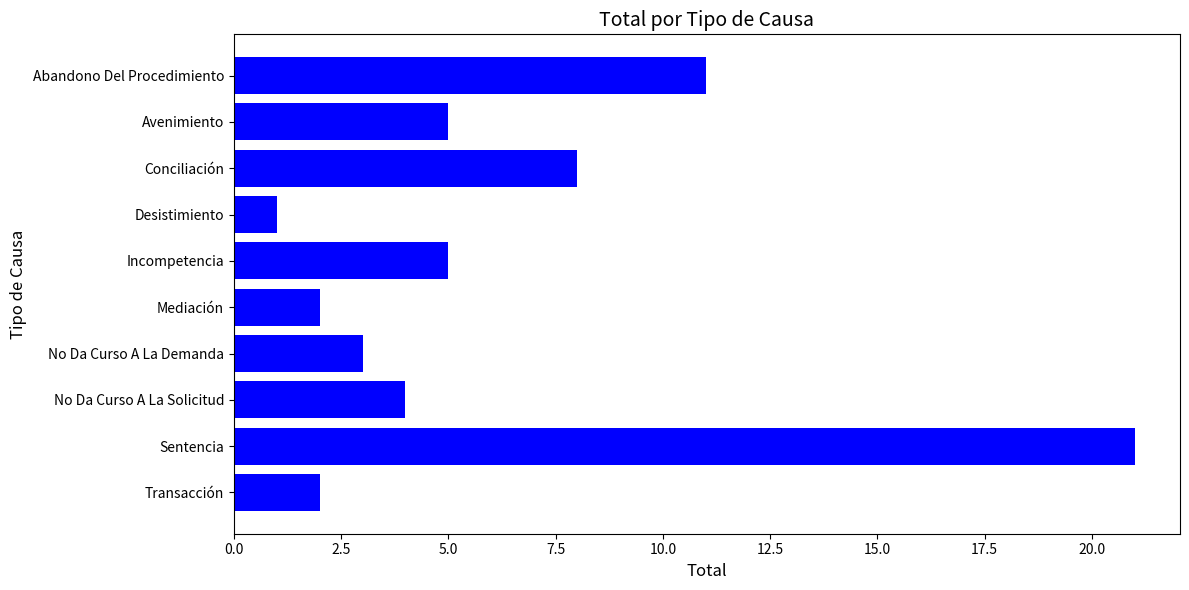

True or false: the data shows 6 at No Da Curso A La Solicitud.

False